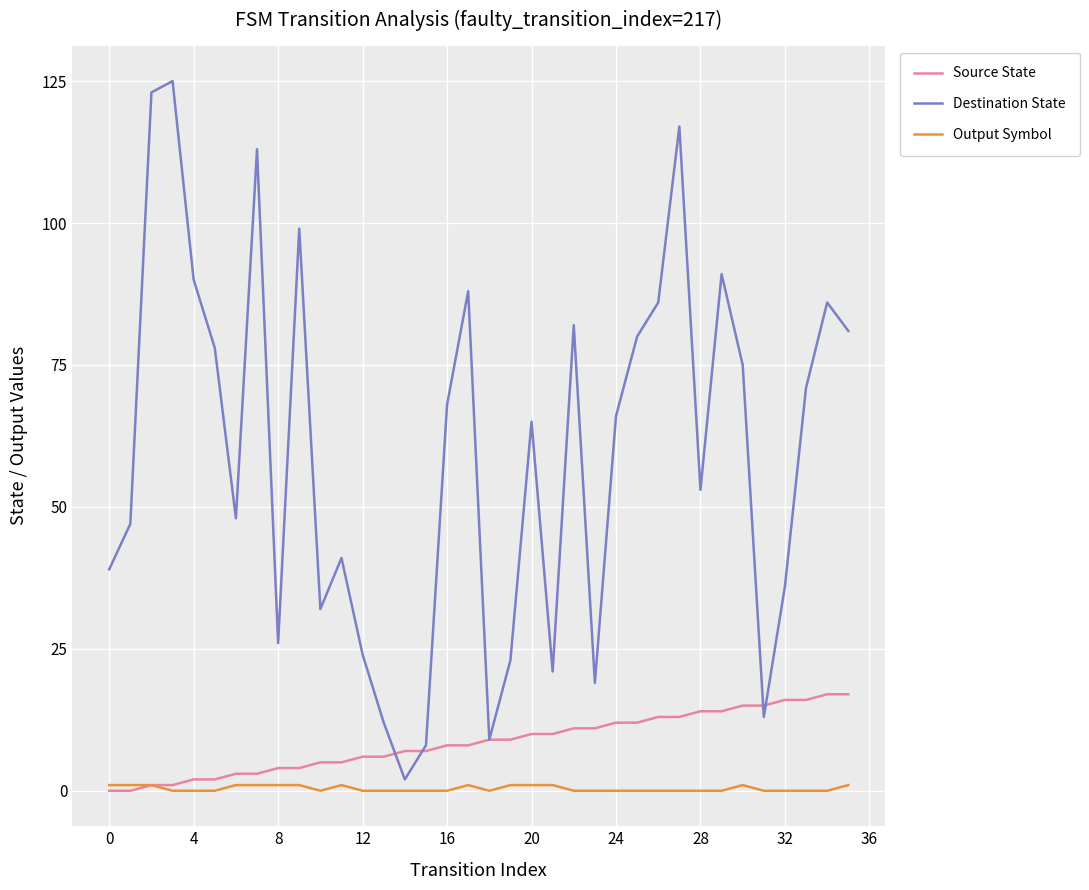

Which series has the largest range (max minus min)?

Destination State